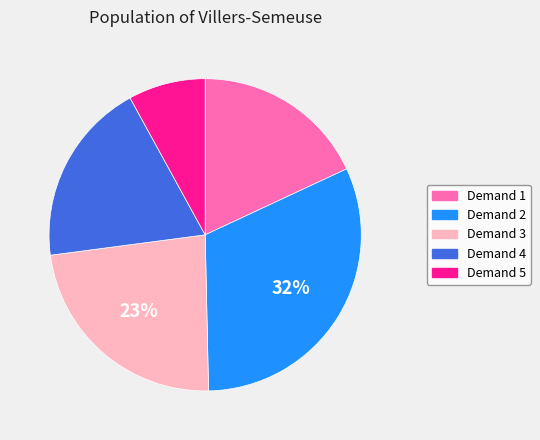

To the nearest percent, what is the average slice percentage?

20%